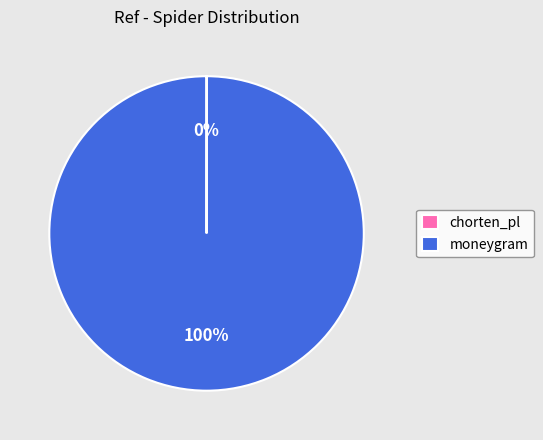

Does any single category account for the majority?

Yes